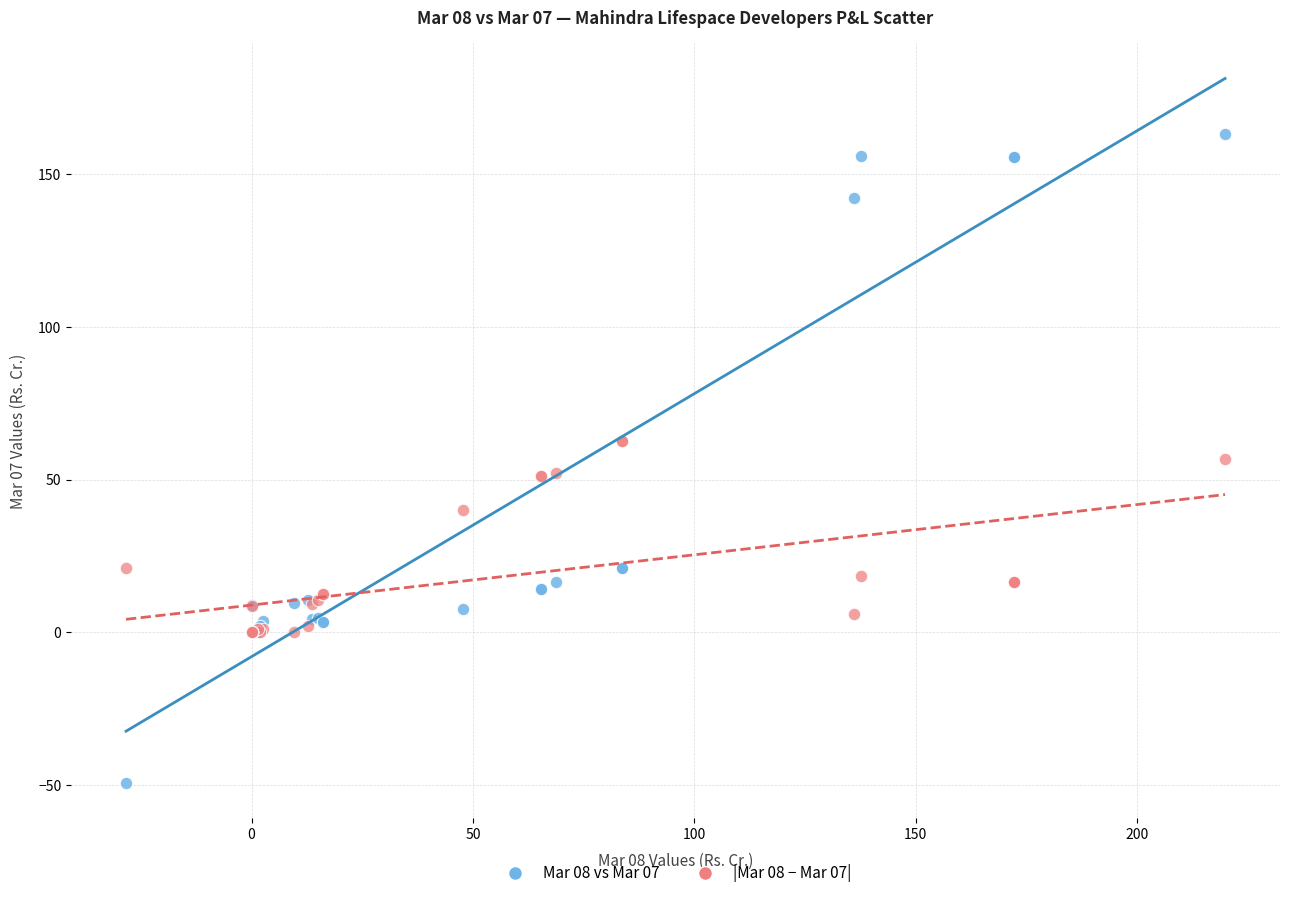

Which series has the widest spread of Y values?

Mar 08 vs Mar 07